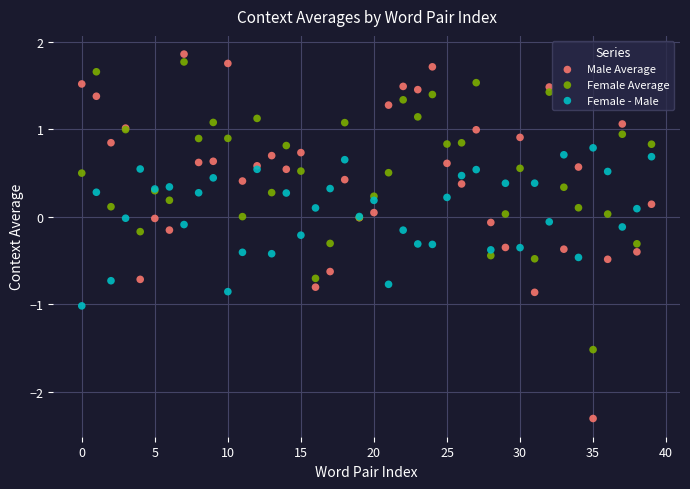

Which series has the largest Y range (max minus min)?

Male Average